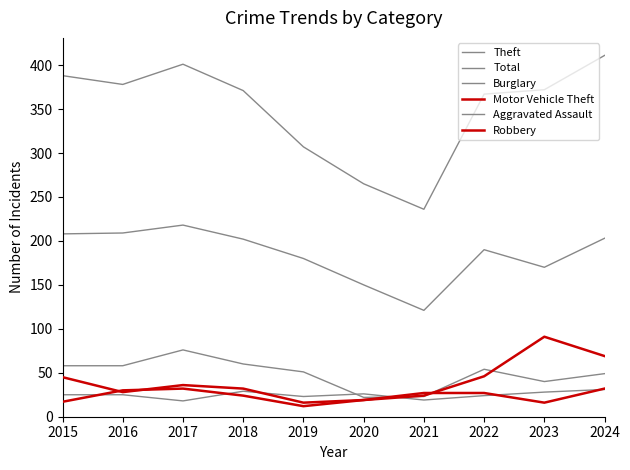

List the labels in order of Motor Vehicle Theft value, largest first.

2023, 2024, 2022, 2015, 2017, 2018, 2016, 2021, 2020, 2019